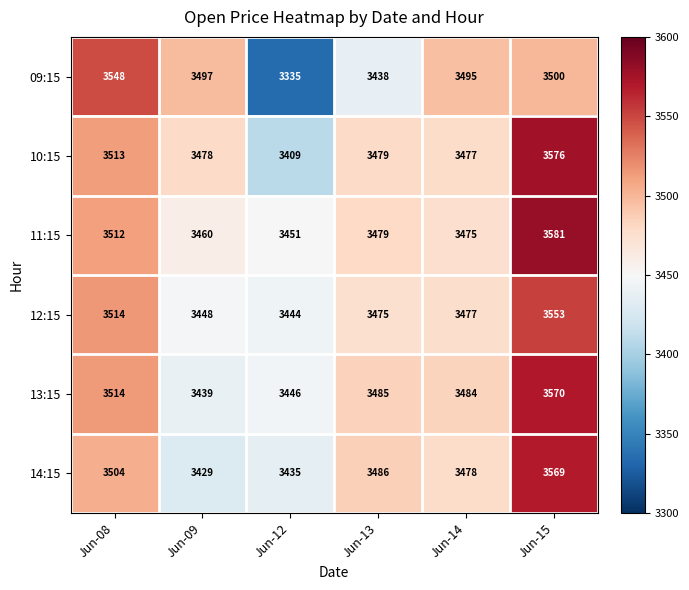

What is the sum of the 10:15 values at Jun-12 and Jun-15?

6985